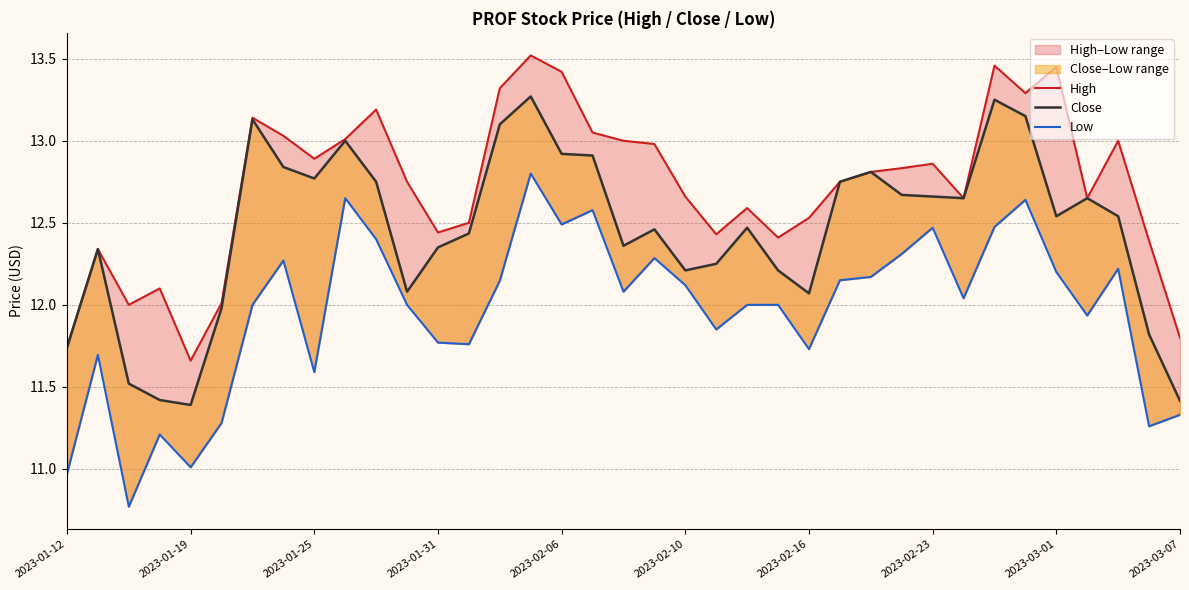

Between 30 and 25, which is larger?

30